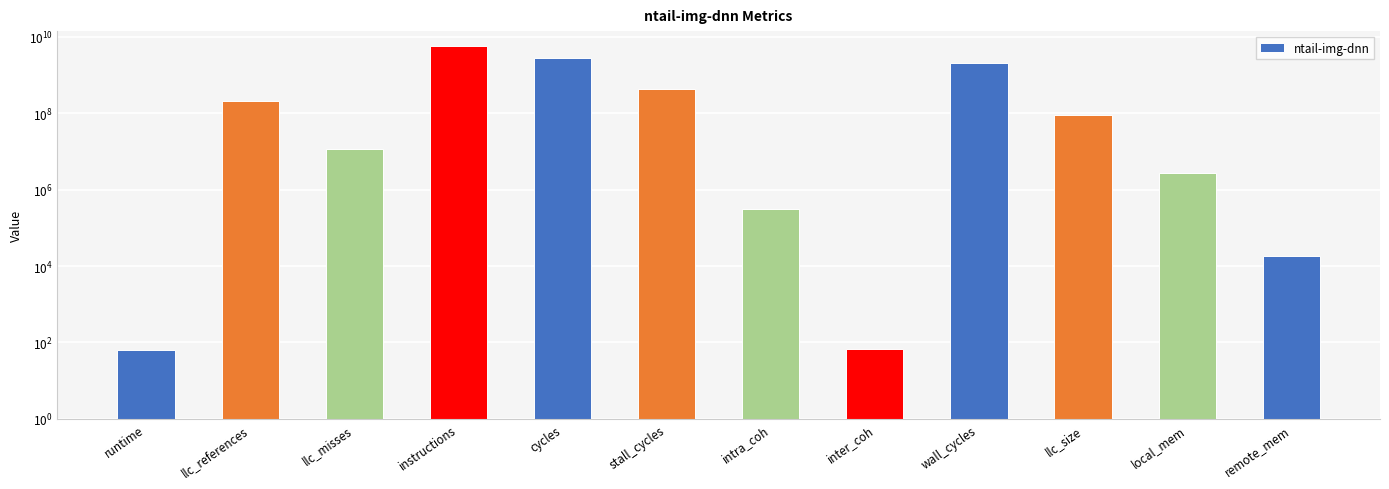

The value at stall_cycles is 443818379.8. True or false?

True